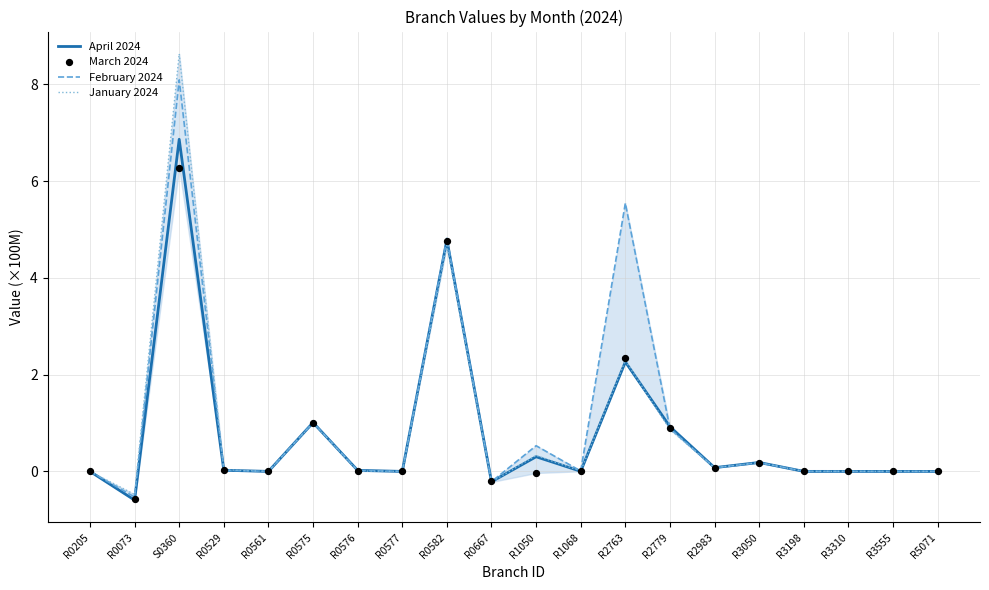

What are all the series names shown in the legend?

April 2024, February 2024, January 2024, March 2024